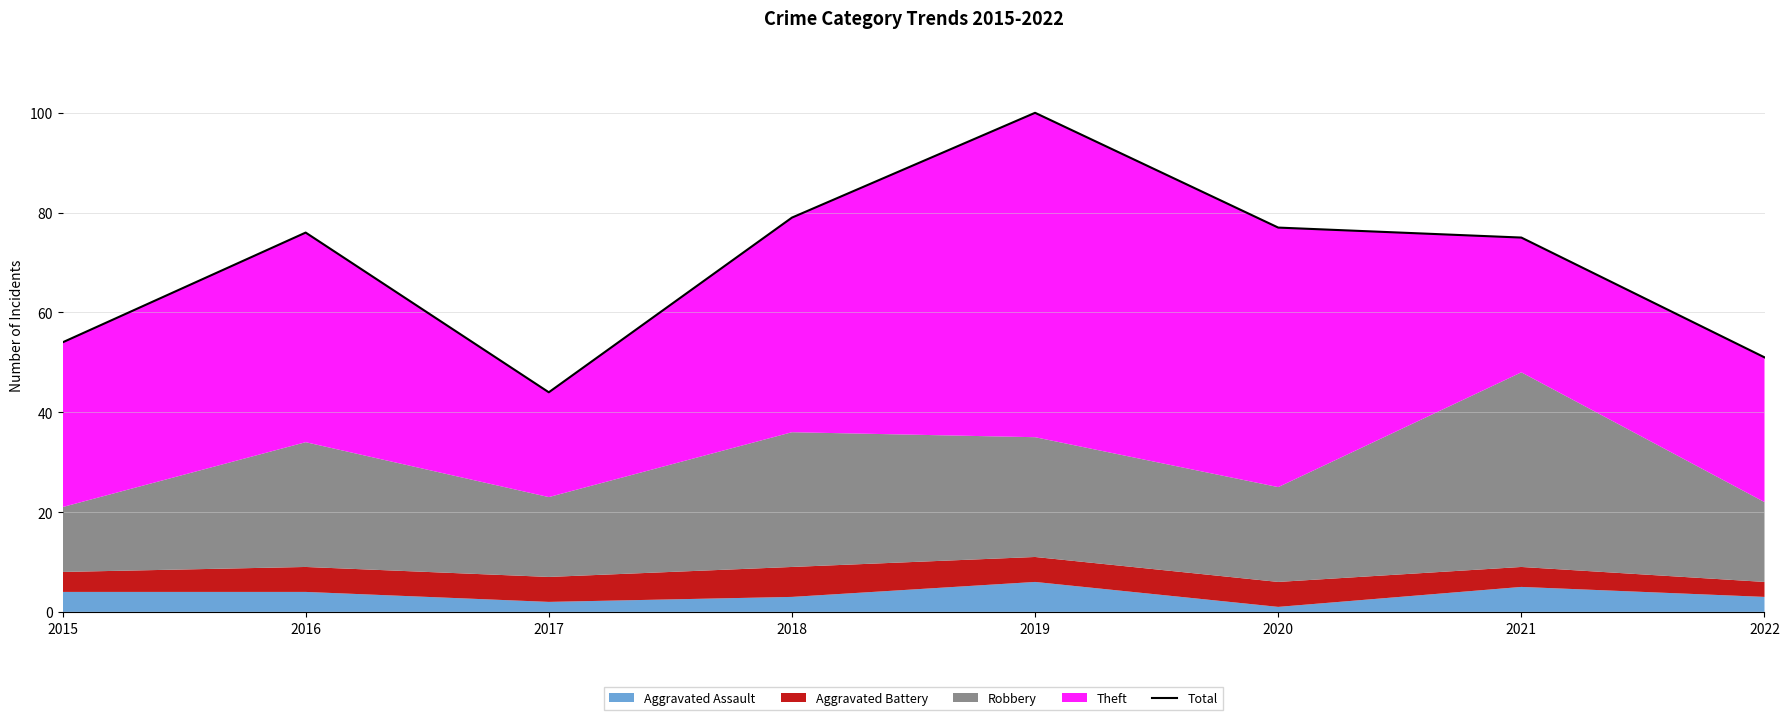

What is the minimum value shown in the chart?

44